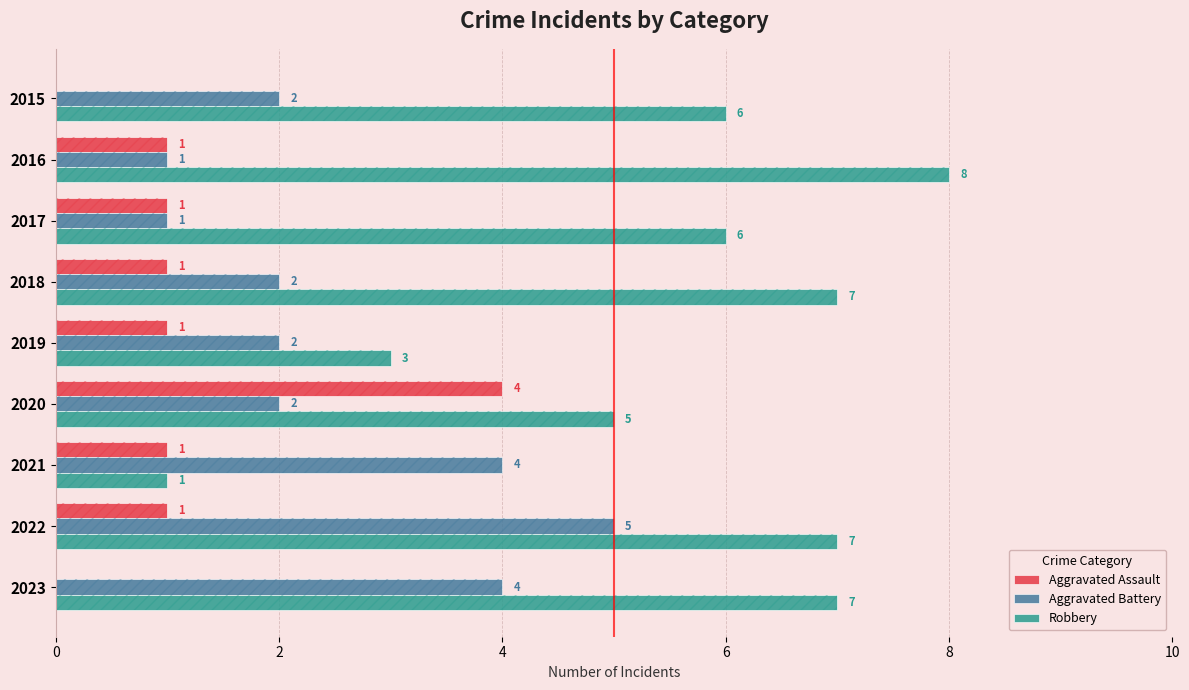

At how many categories does at least one series exceed 0?

9